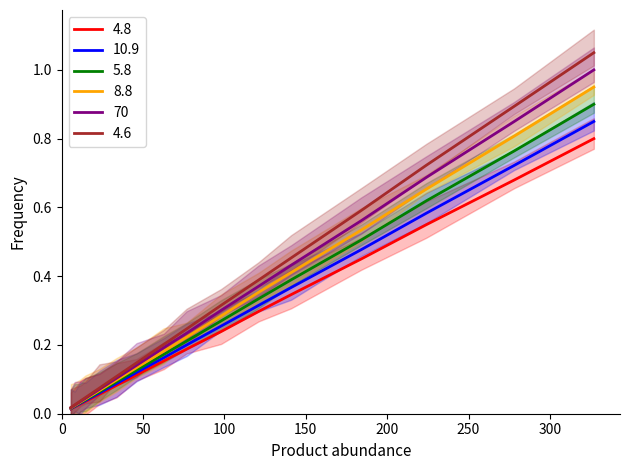

The 4.8 series shows 0.0 at M14. True or false?

False